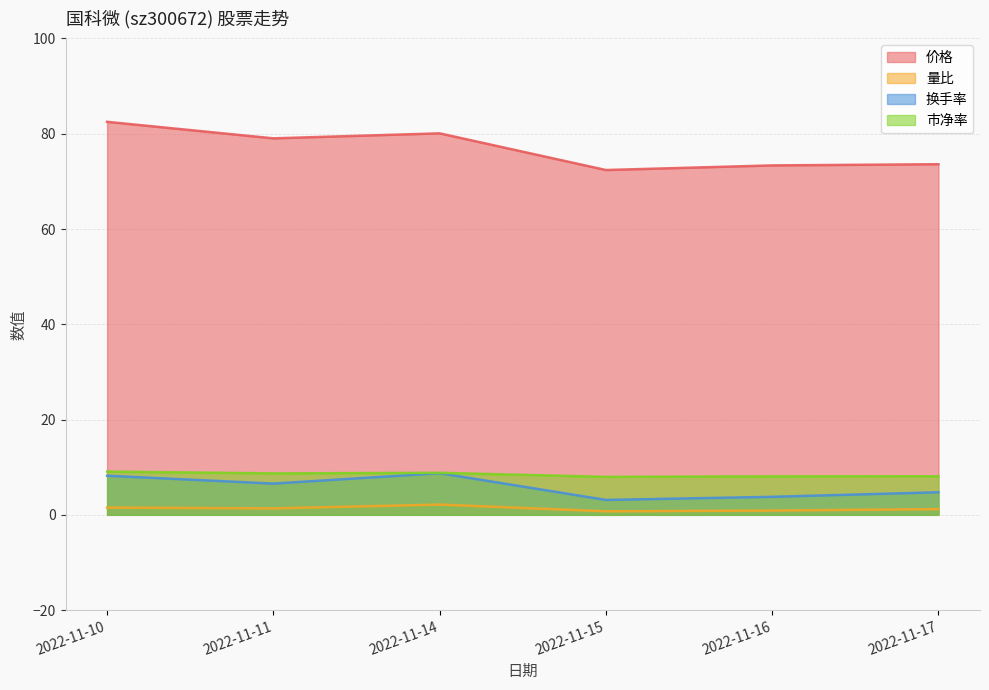

Which has a higher value, 2022-11-11 or 2022-11-16?

2022-11-11